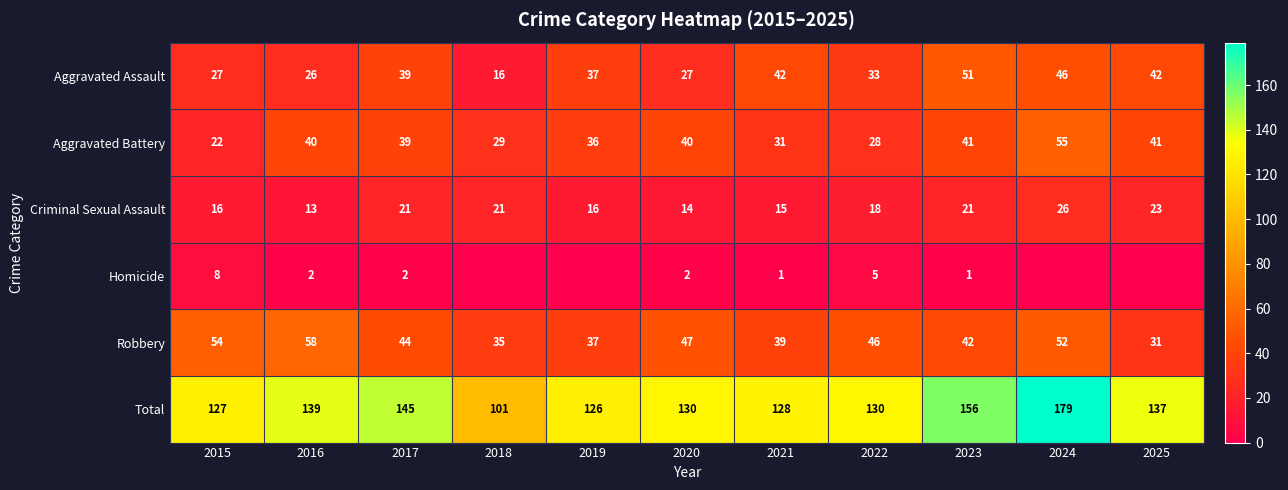

What is the spread (max minus min) of values at 2019?

126